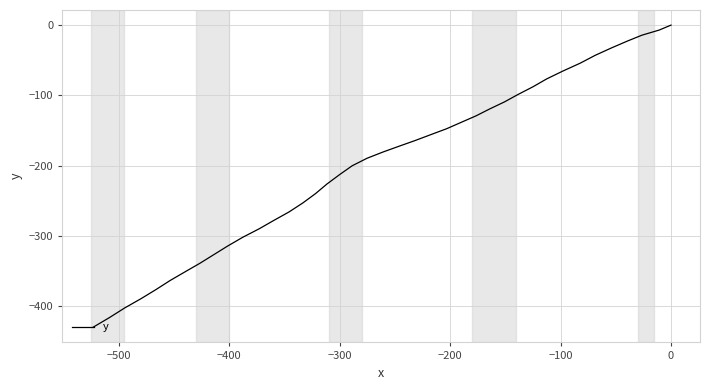

What is the value of the 23rd point from the left?

-212.5